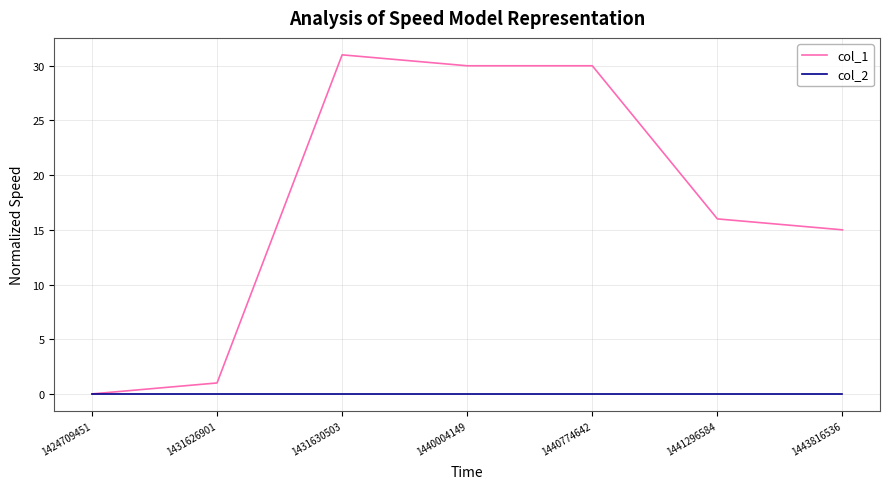

What is the total value across all series at 1431630503?

31